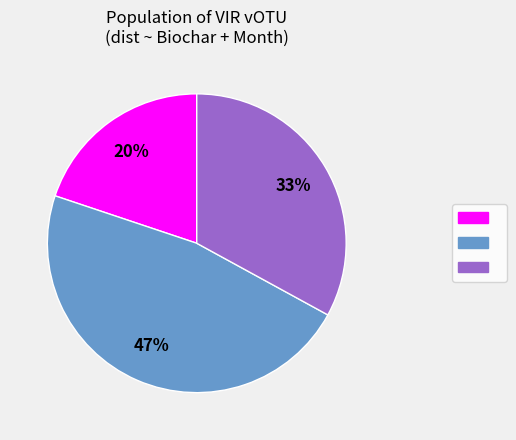

To the nearest percent, what is the average slice percentage?

33%